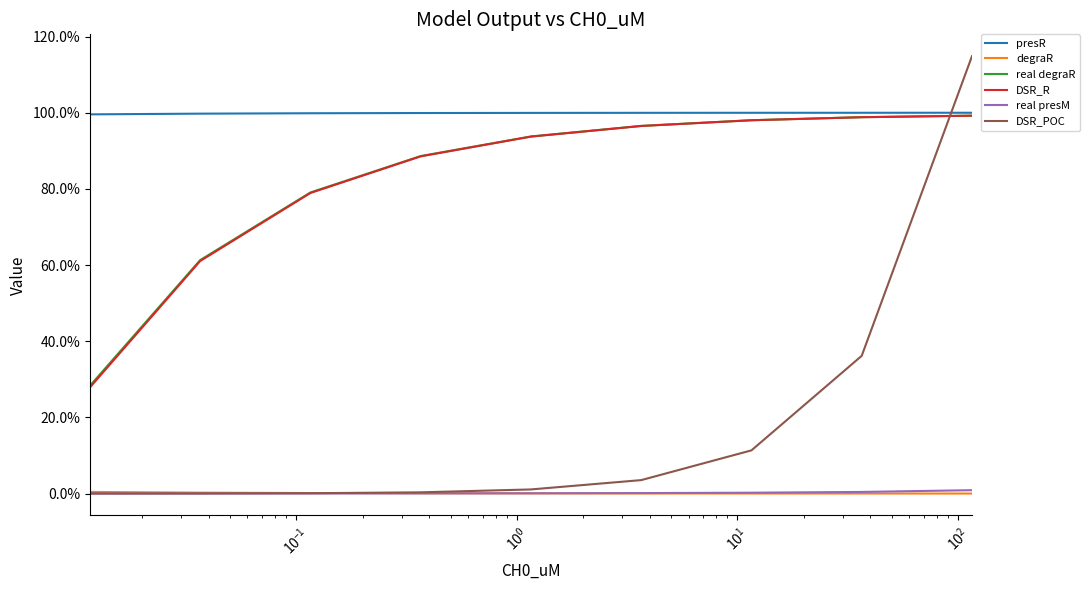

Which series has the widest spread of values?

DSR_POC